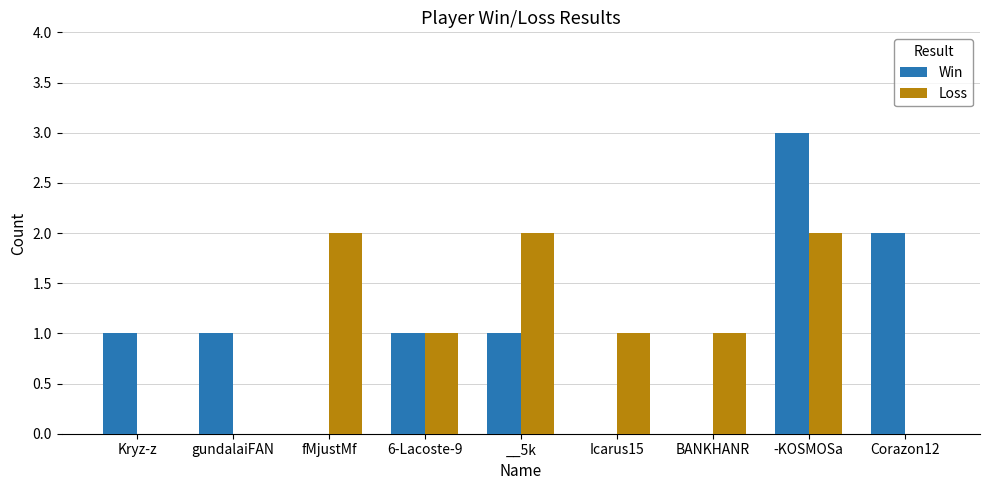

What is the difference between the Win values at BANKHANR and Corazon12?

2